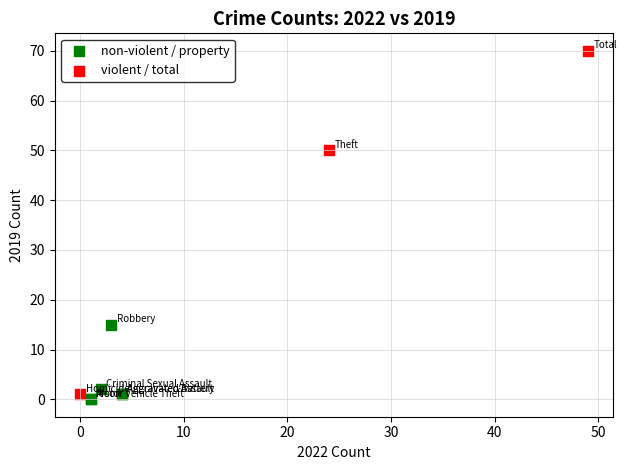

Which series has the largest Y range (max minus min)?

violent / total